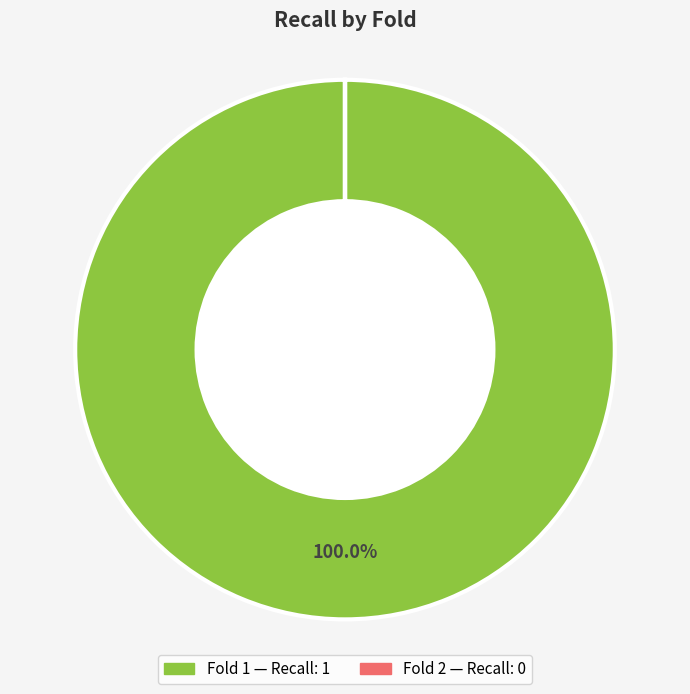

Is there any slice that represents more than half of the pie?

Yes